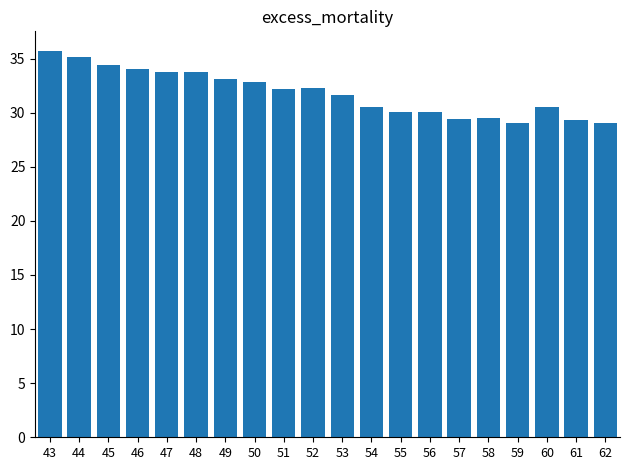

True or false: the data shows 33.1 at 49.

True